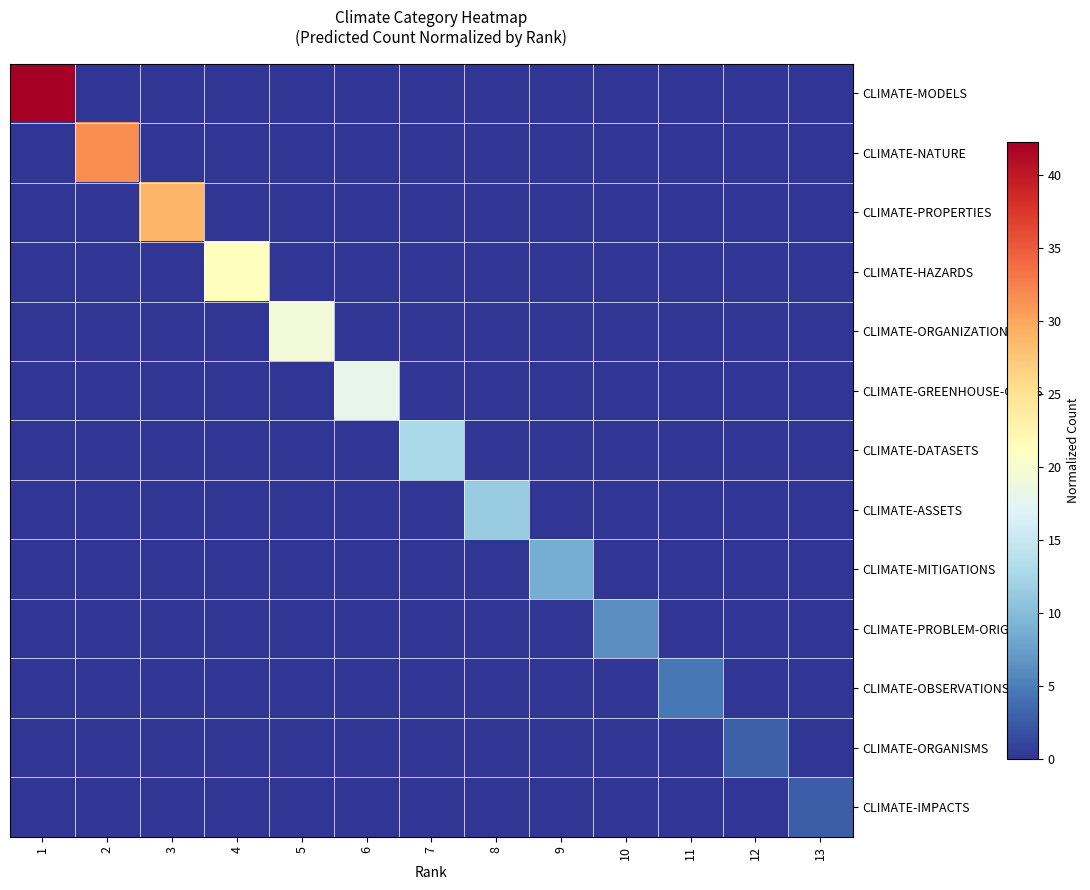

Between 6 and 13, which is larger?

6